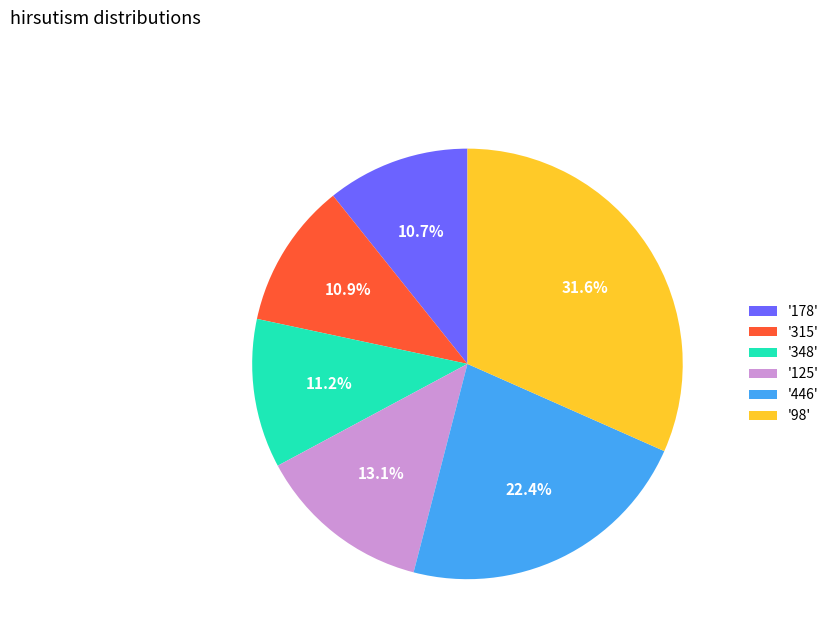

Does '98' represent more than half of the total?

No